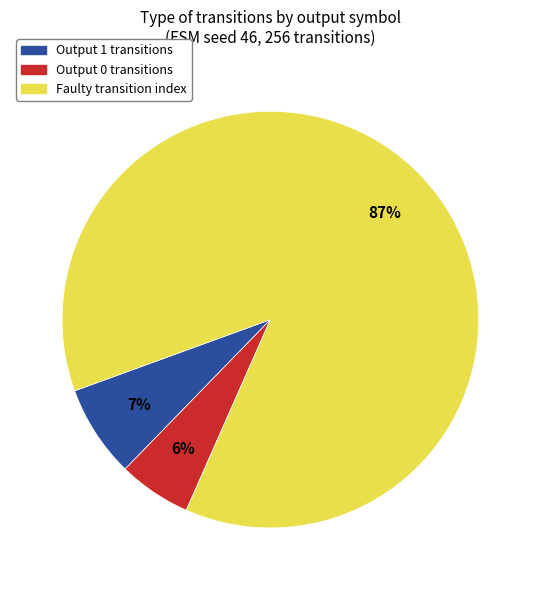

Rank the categories by value from lowest to highest.

Output 0 transitions, Output 1 transitions, Faulty transition index